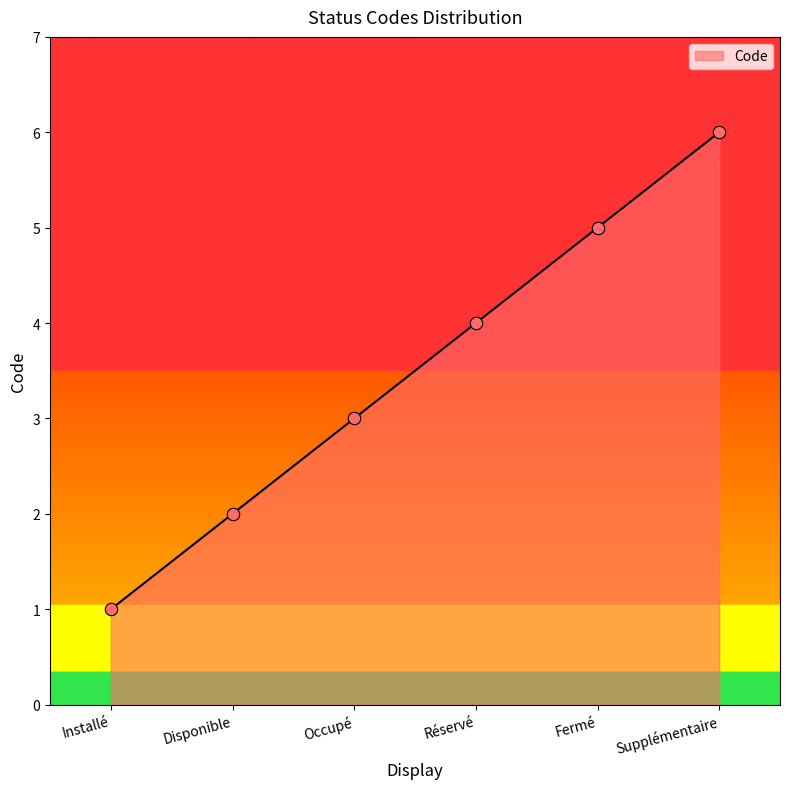

Approximately how many times larger is the value at Installé compared to Occupé?

0.3